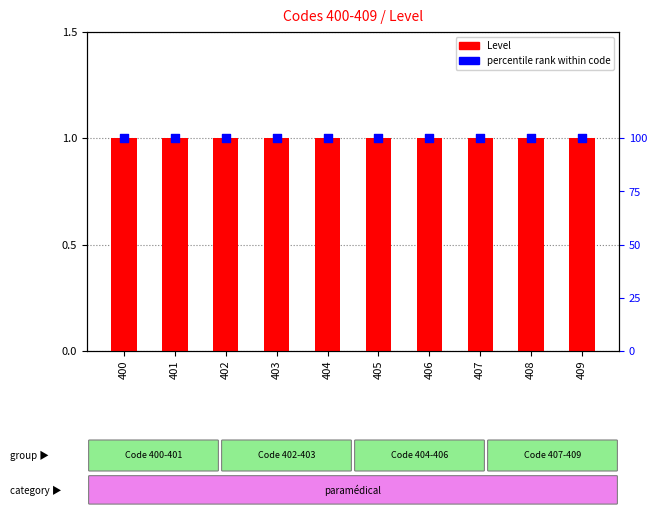

What are all the series names shown in the legend?

Level, percentile rank within code